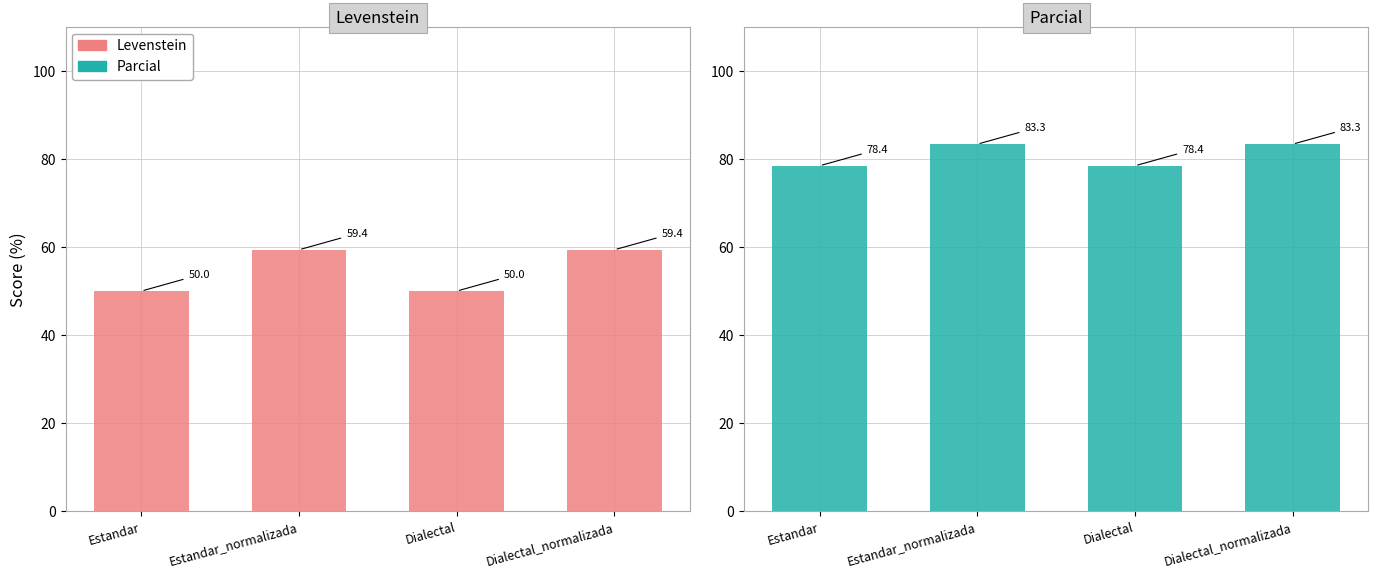

What is the label of the 1st bar from the right?

Dialectal_normalizada